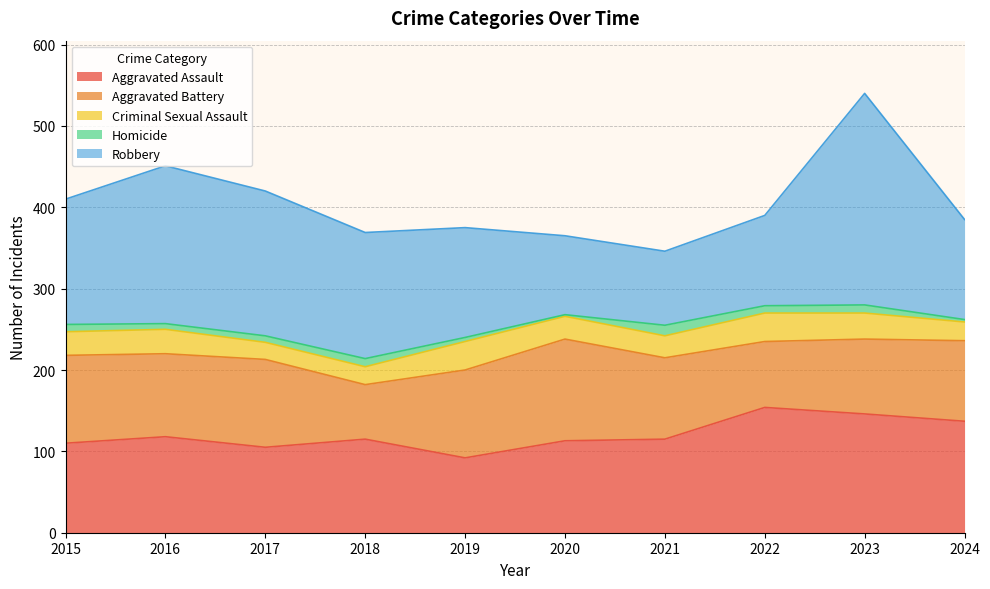

What is the value of the Aggravated Battery point at the 8th from the left?

81